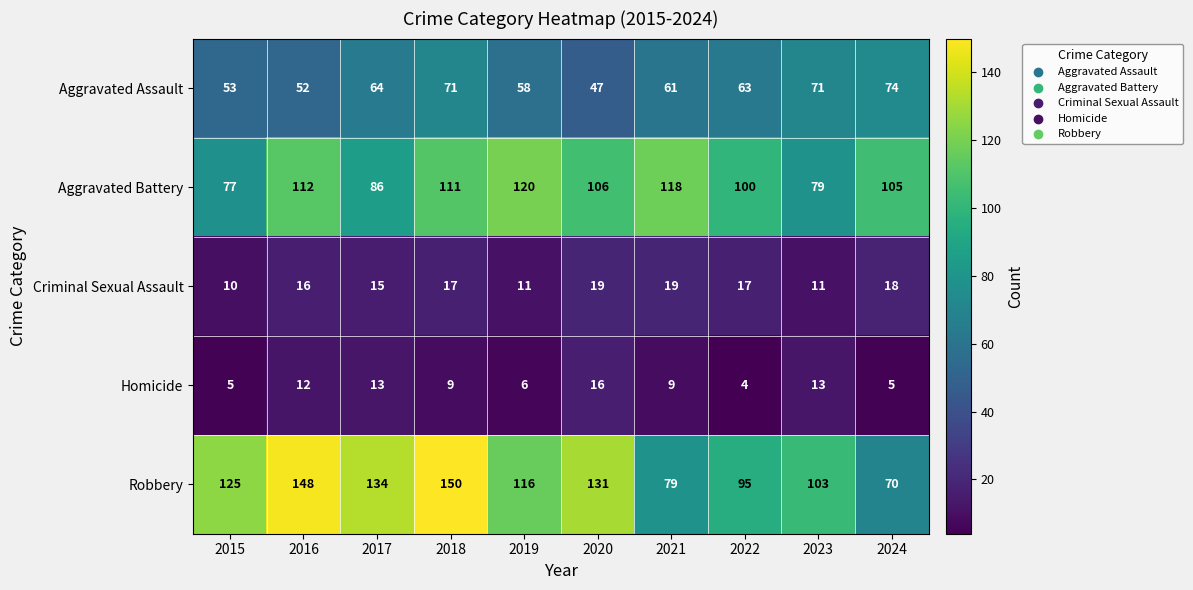

The value of Criminal Sexual Assault at 2022 is 17. True or false?

True